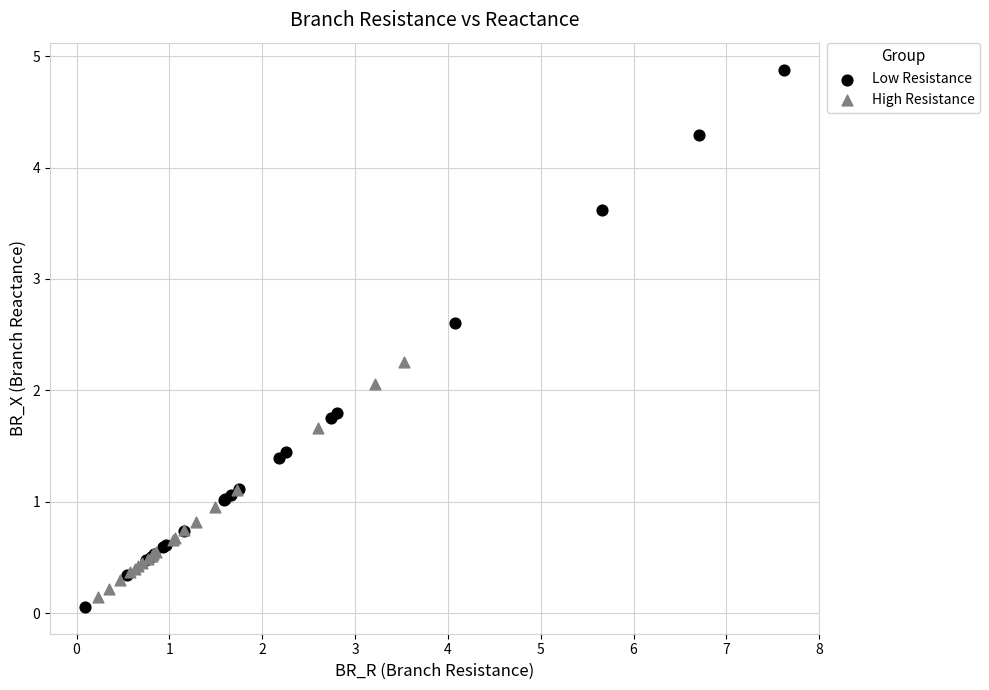

Which series reaches the minimum Y coordinate?

Low Resistance